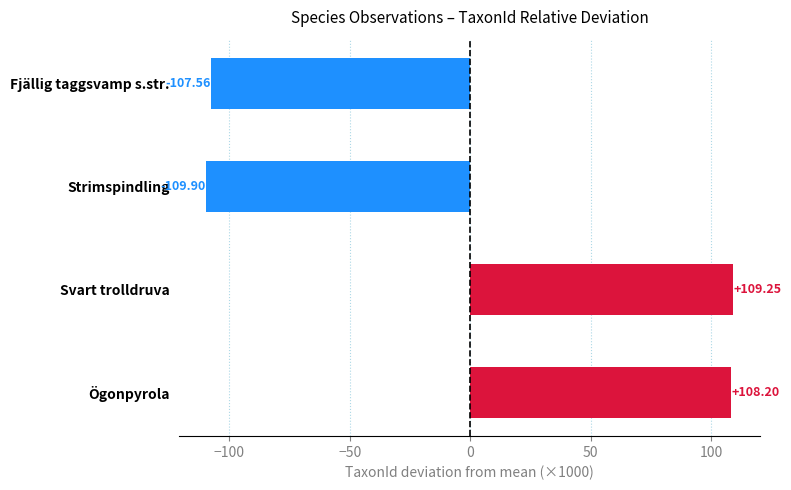

Count the number of values greater than 108.

2